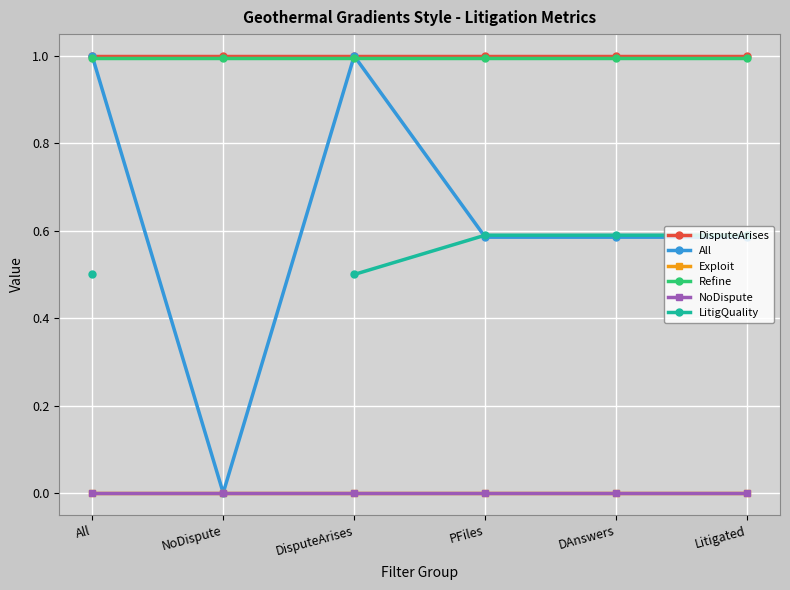

What position from the right is Litigated?

1